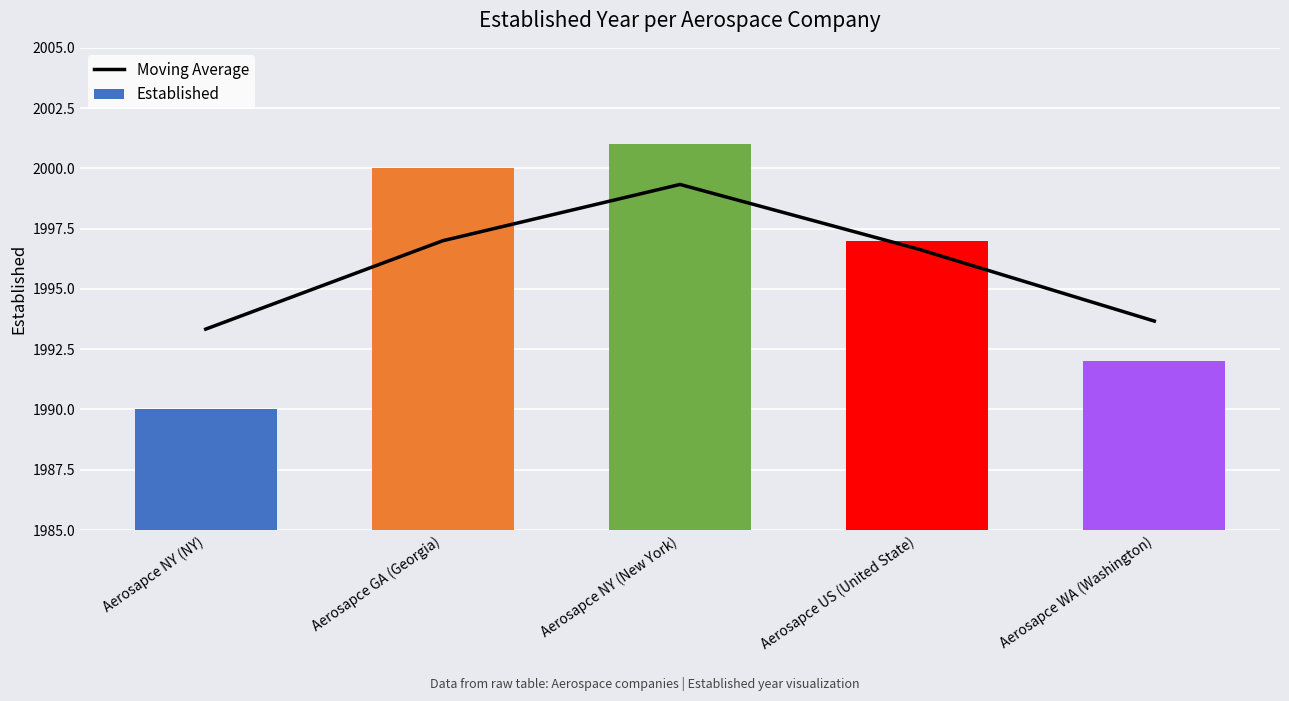

Is it true that Moving Average equals 1993.3 at Aerosapce NY (NY)?

True